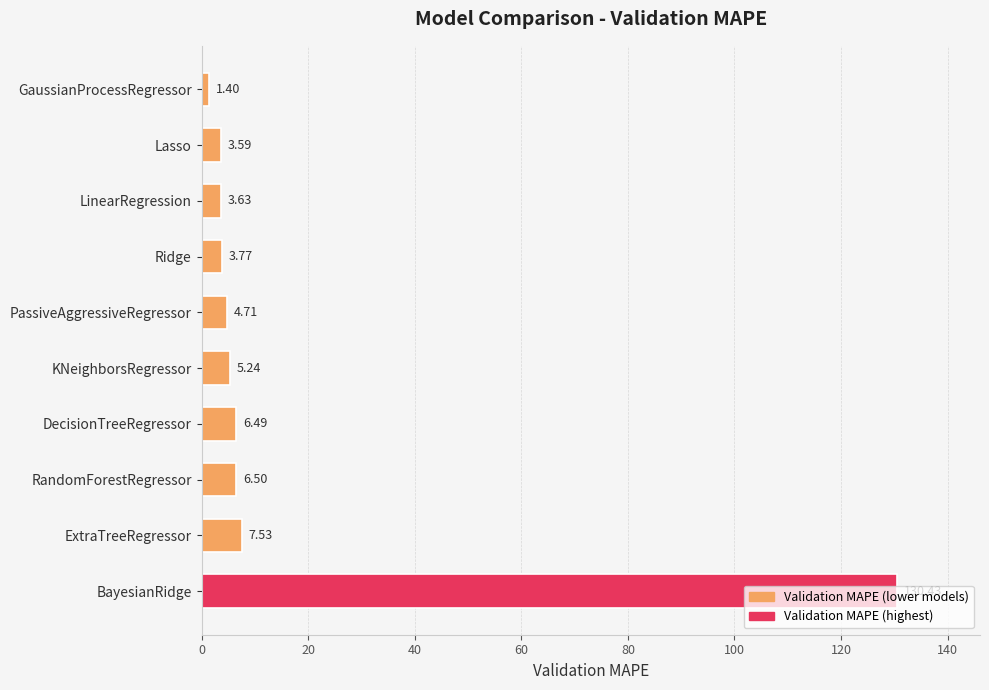

What is the greatest value displayed?

130.4